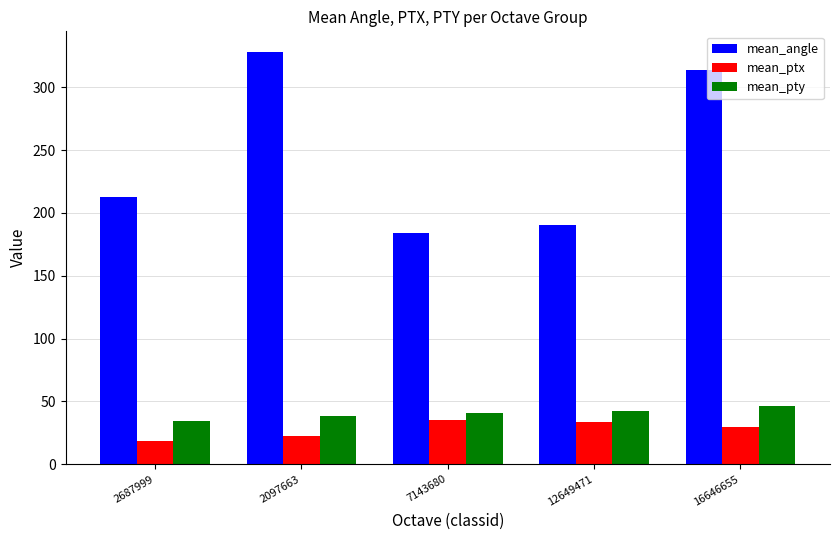

What is the label of the 3rd bar from the right?

7143680